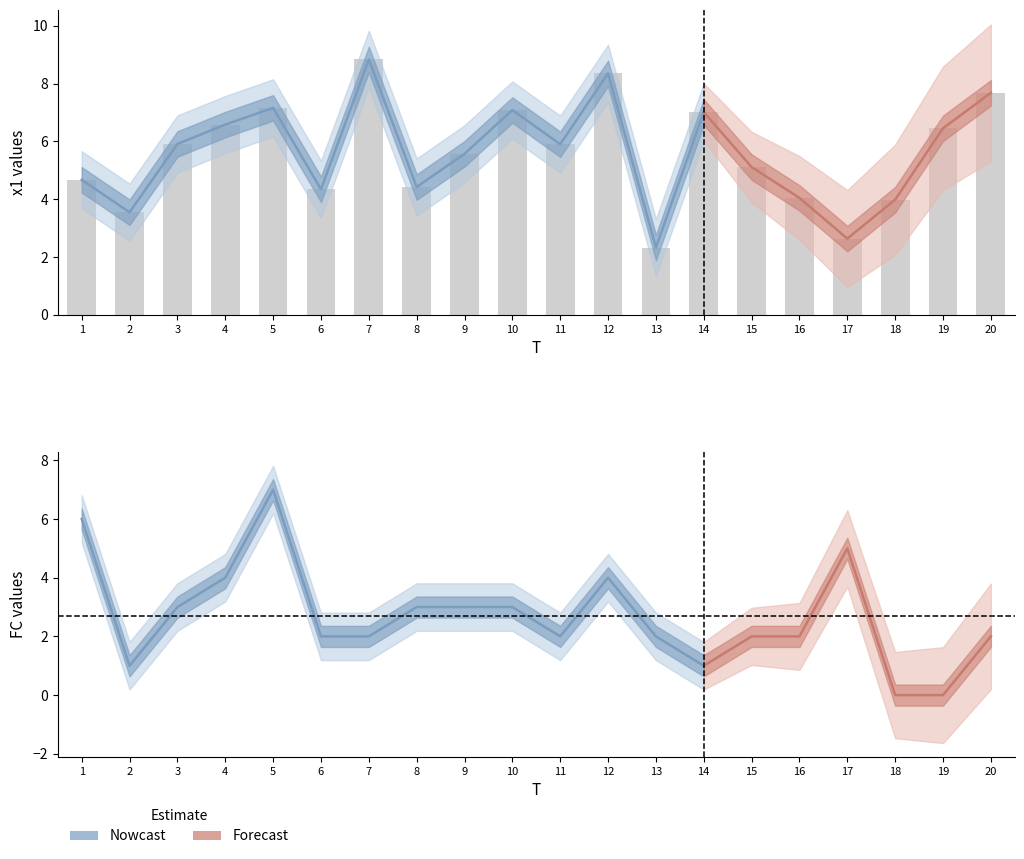

True or false: the data shows 2.6 at 3.

False